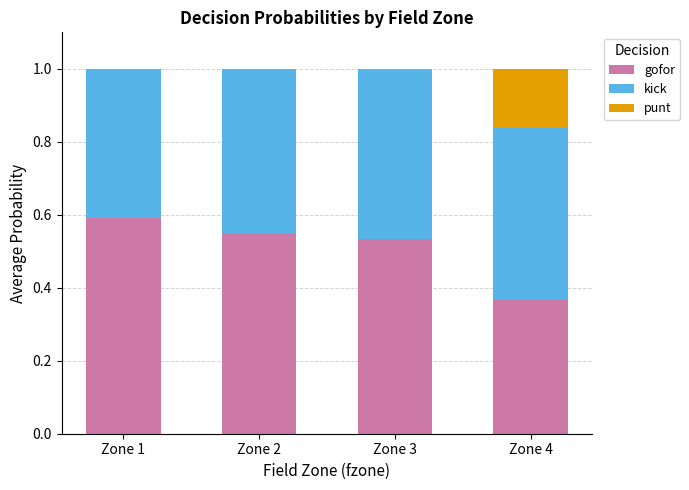

What is the total value across all series at Zone 4?

1.0